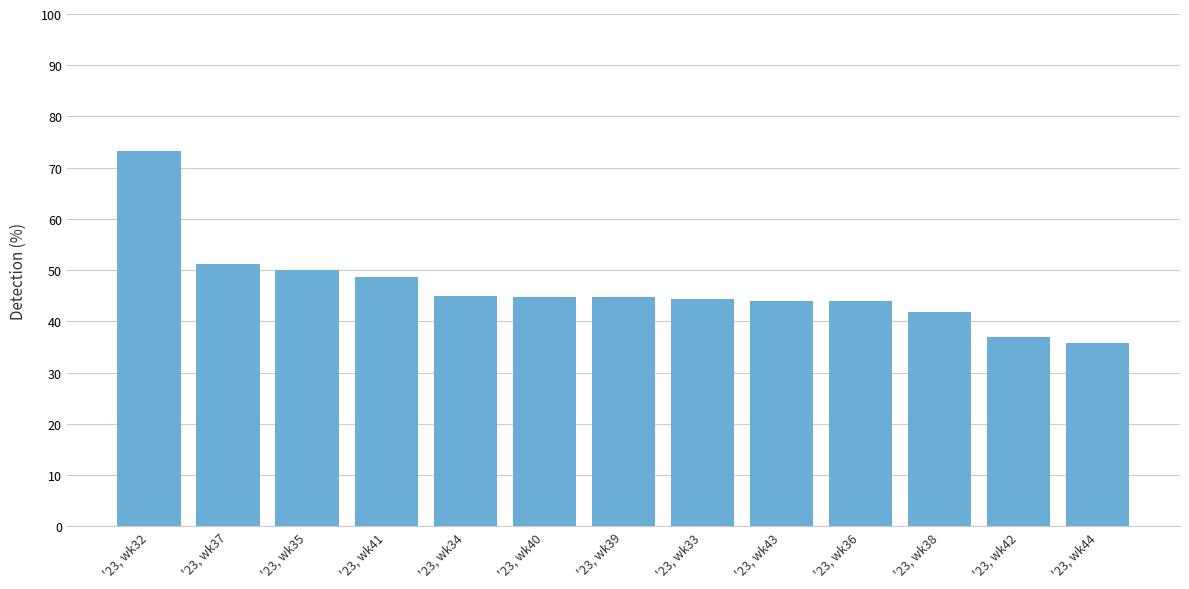

True or false: the data shows 82.3 at '23, wk35.

False